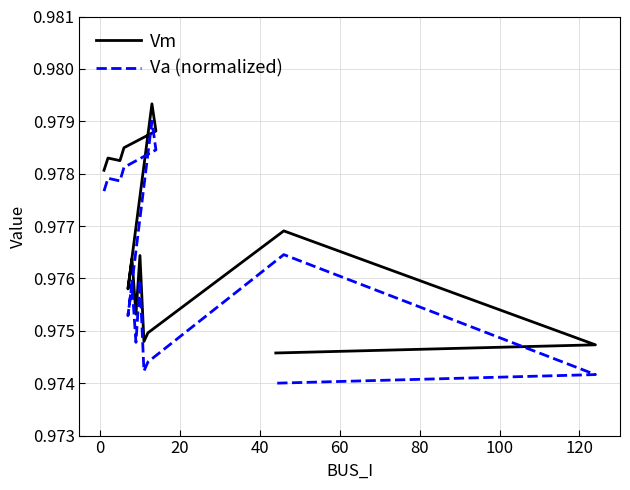

In Vm, how many points are lower than both neighbors (excluding endpoints)?

4